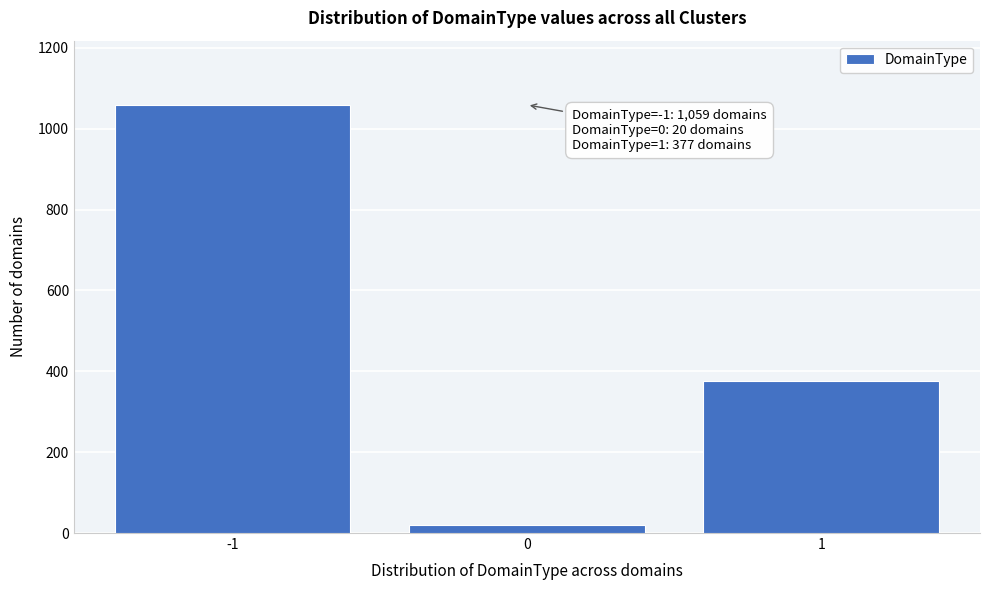

Reading right to left, what are all the values shown in this chart?

1=377	0=20	-1=1059